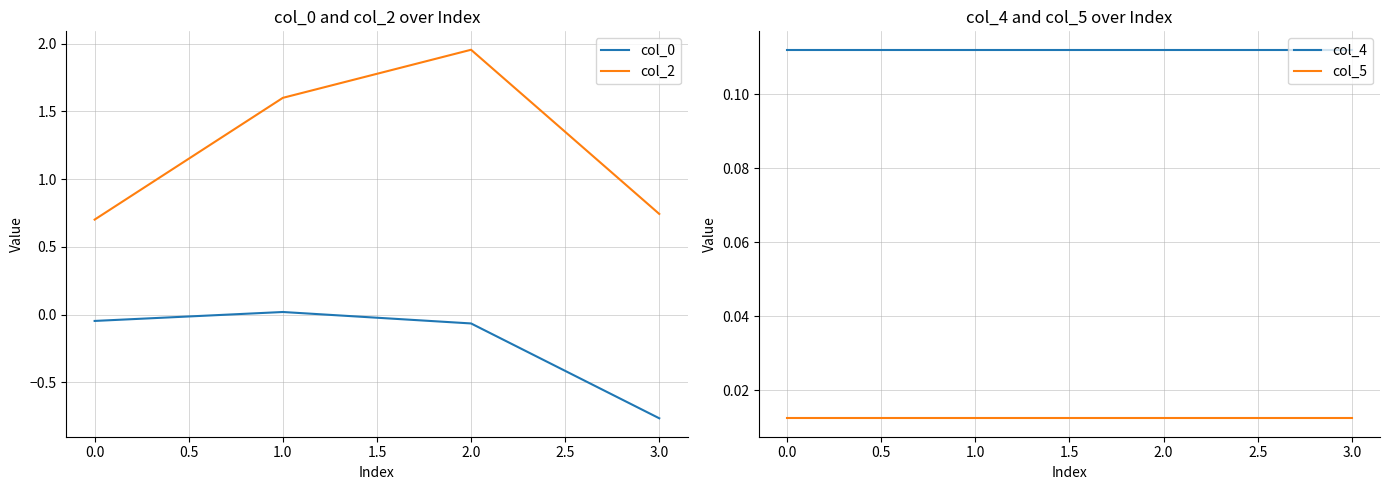

True or false: col_2 has a value of 1.0 at 0.0.

False